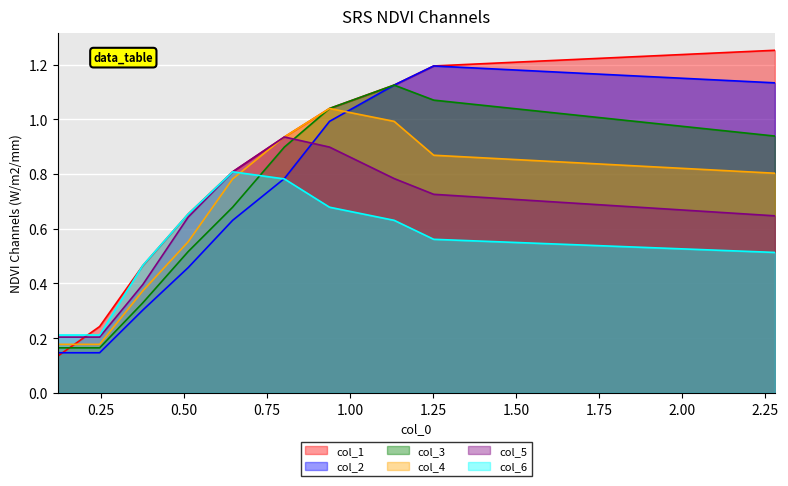

Rank the series by their maximum value, from highest to lowest.

col_1, col_2, col_3, col_4, col_5, col_6